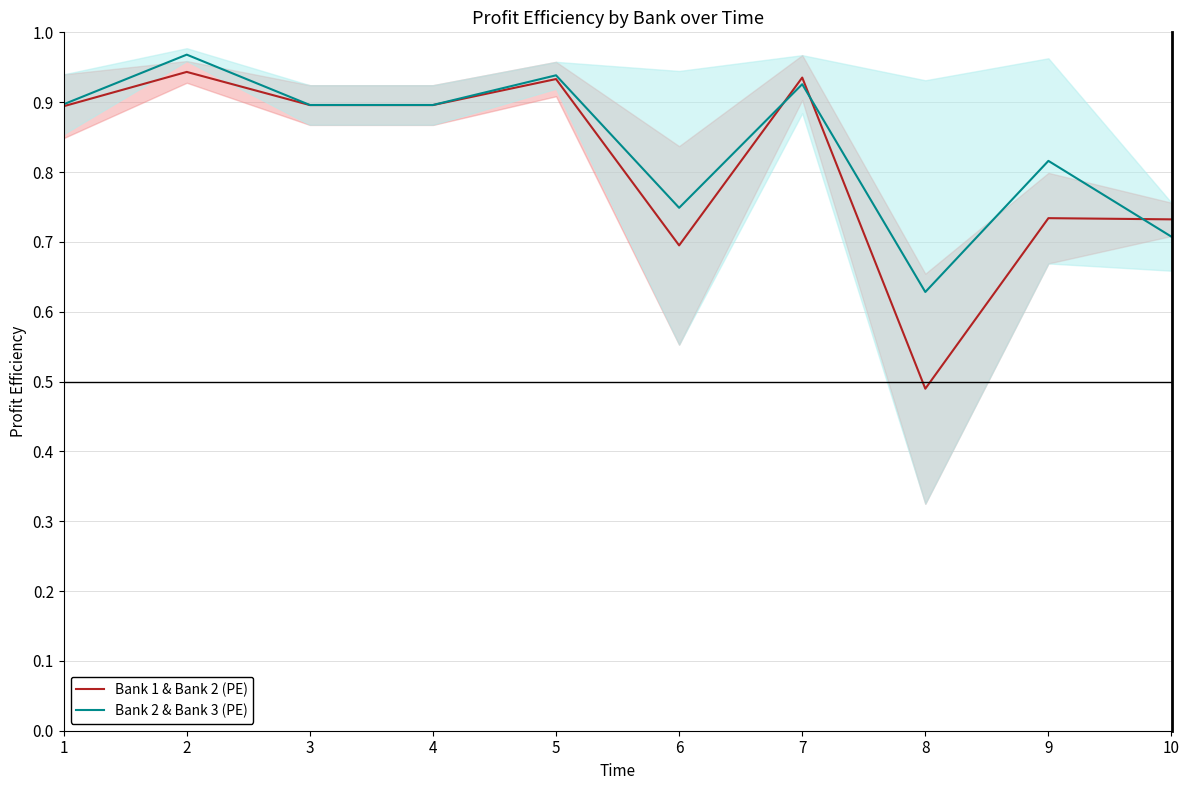

What is the value of the Bank 2 & Bank 3 (PE) point at the 9th from the left?

0.8